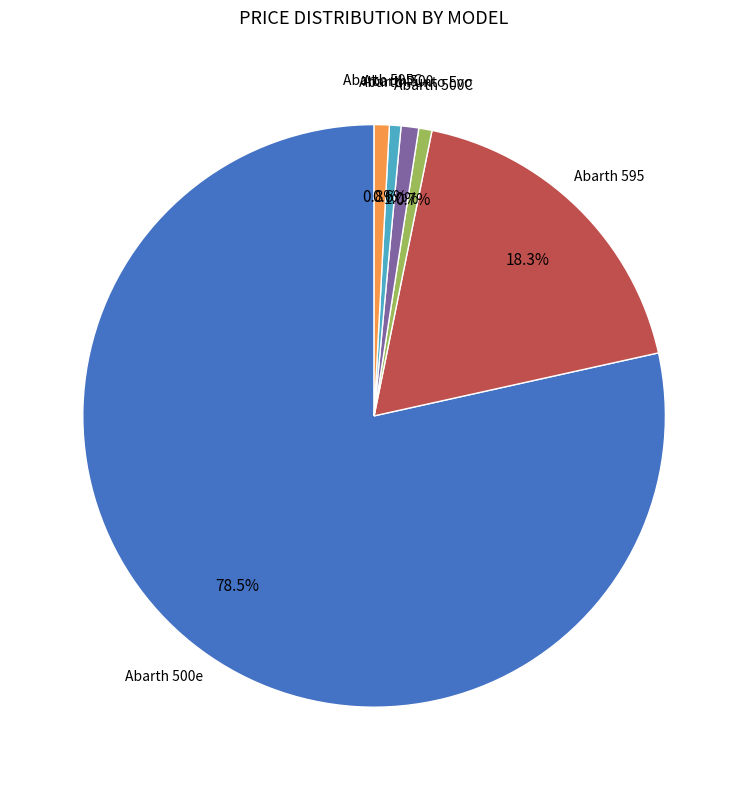

How many segments does this pie chart have?

6